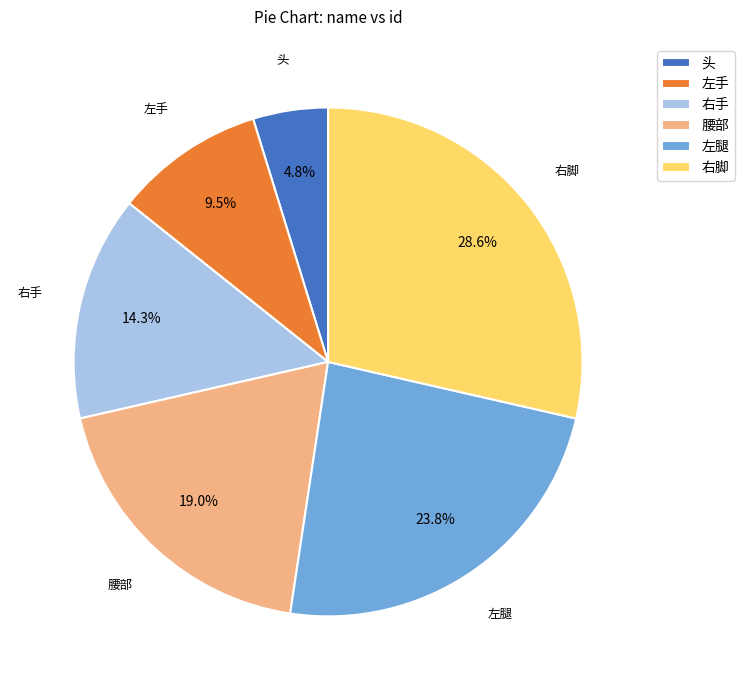

Is 腰部 the majority of the pie?

No